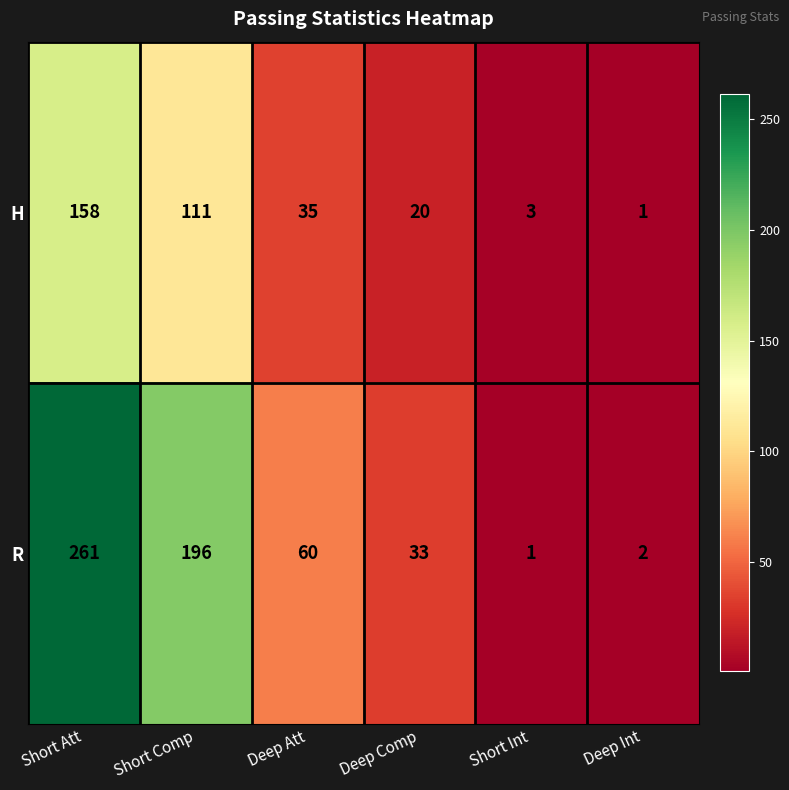

What is the sum of the H values at Short Int and Deep Comp?

23